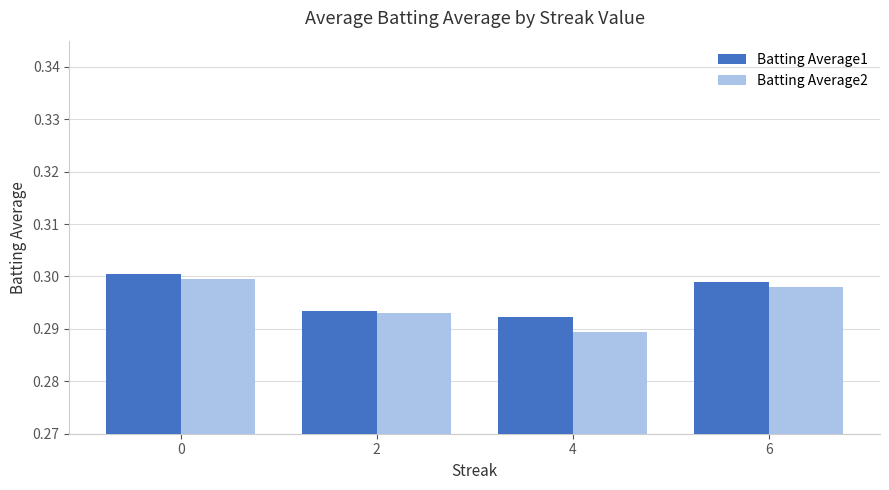

Which category has the lowest value across all series?

4